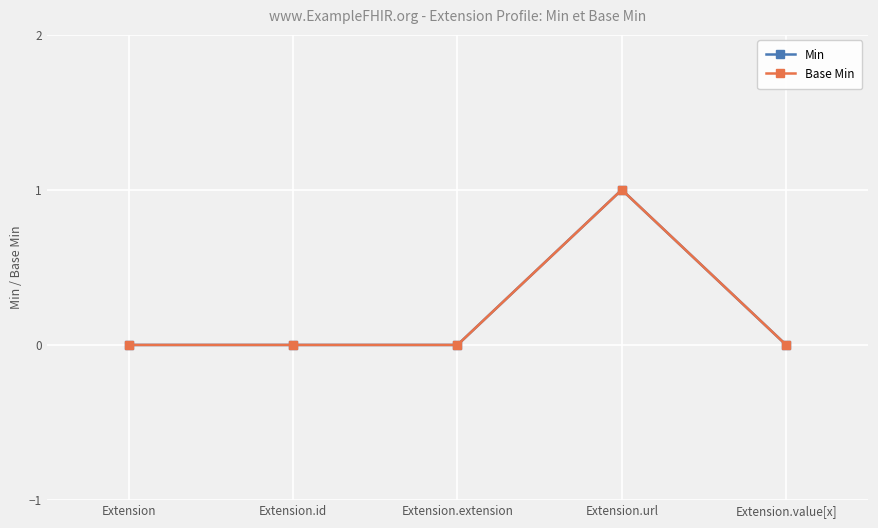

Which series has the largest total across all categories?

Min